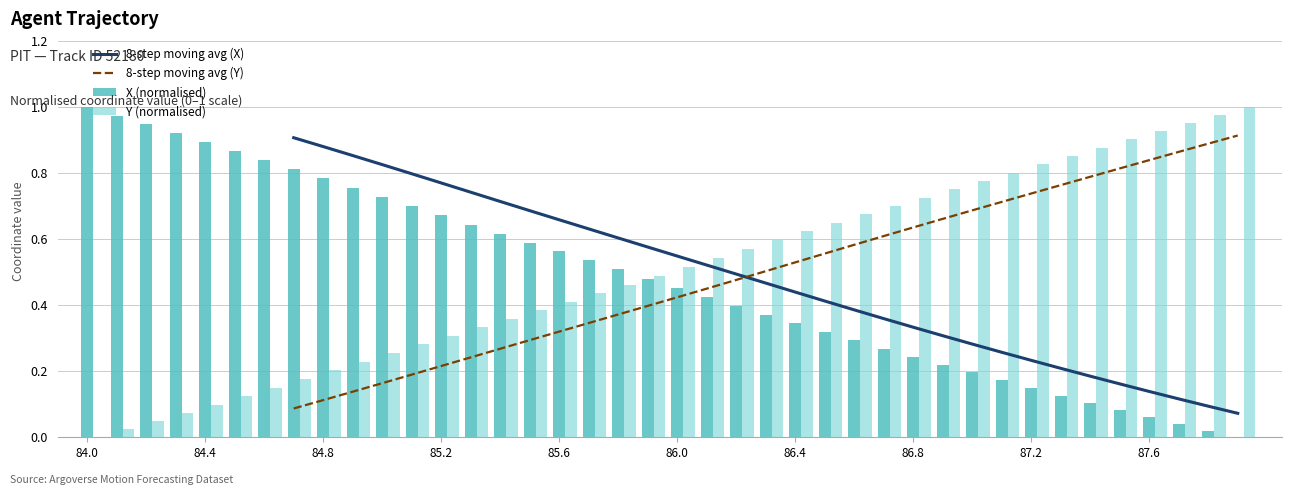

How many groups of bars are there?

40